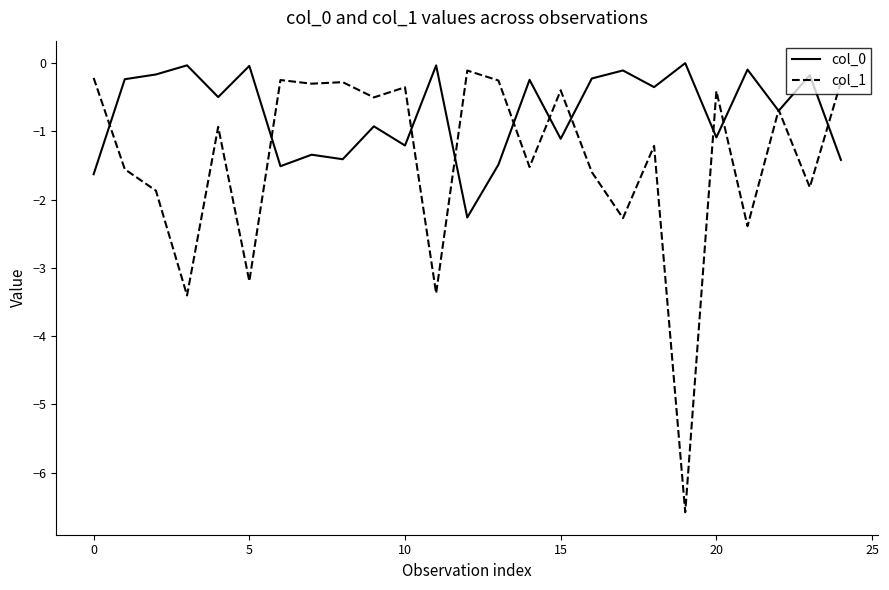

What is the lowest value of the col_0 series?

-2.3